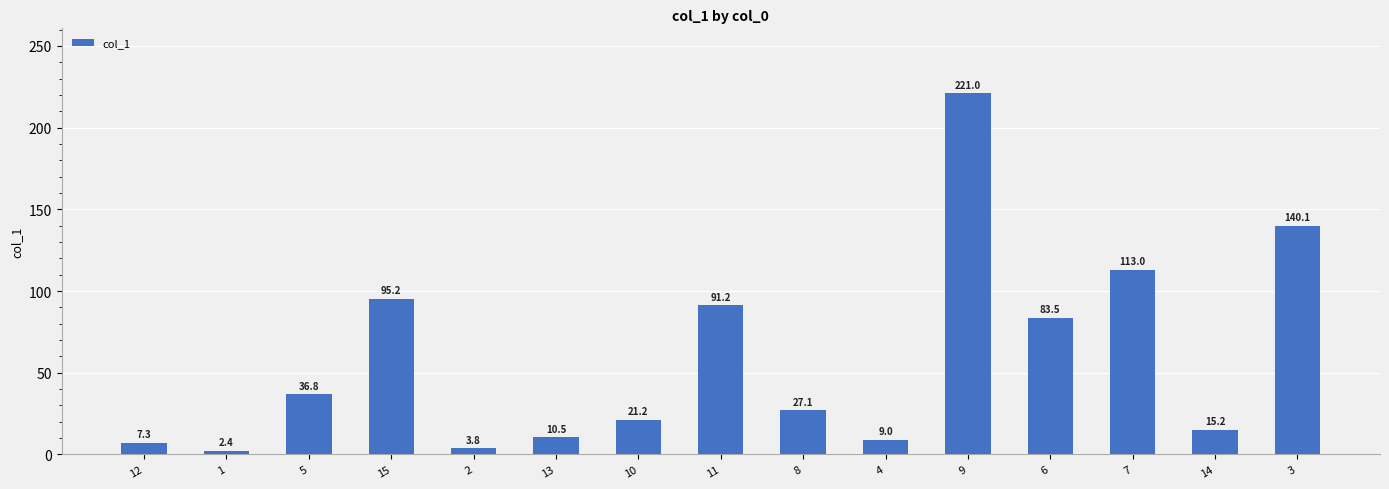

Between 4 and 12, which is larger?

4